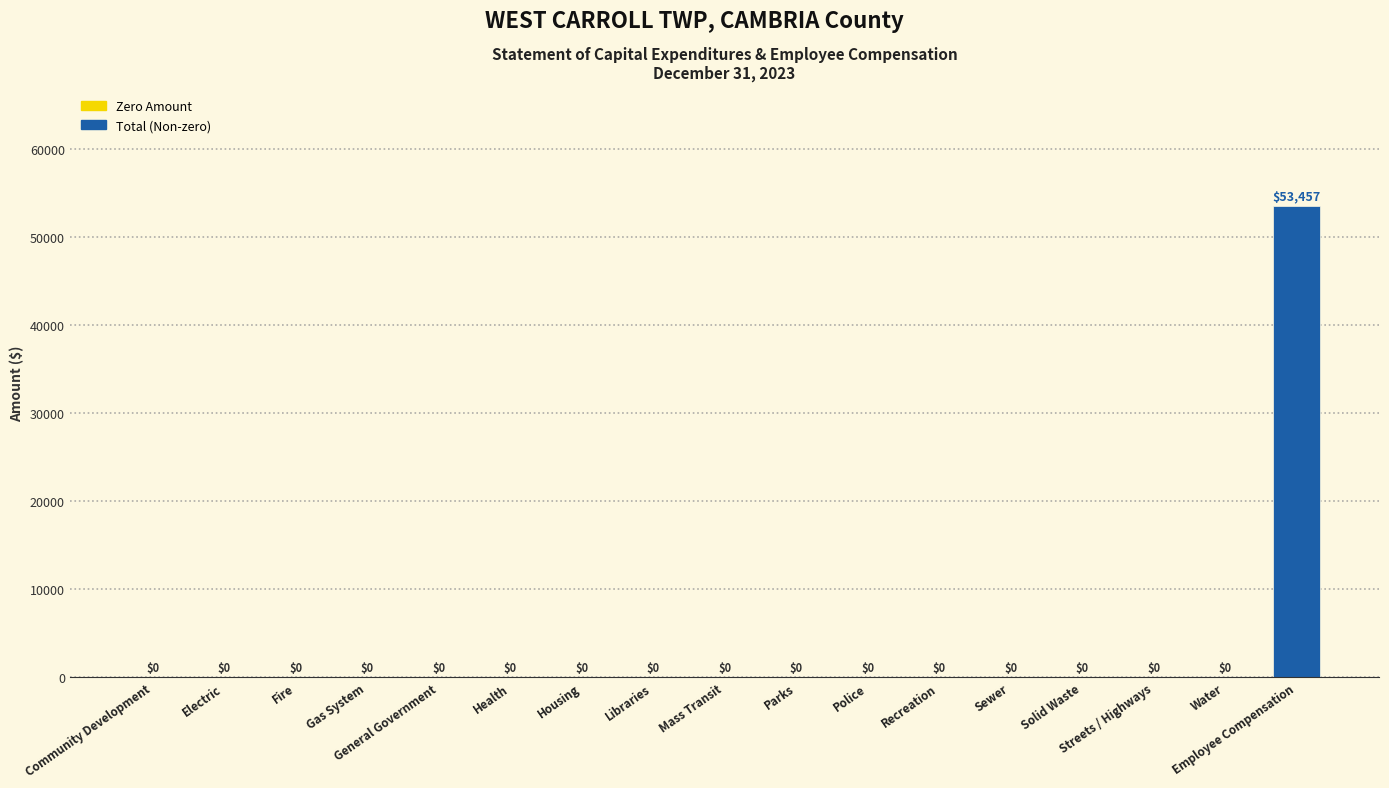

Are the bars horizontal?

No